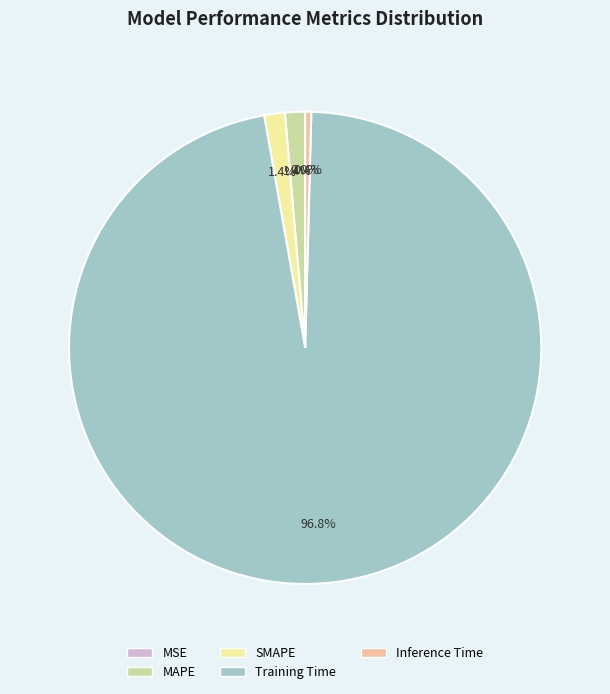

Is there a majority slice in this chart?

Yes